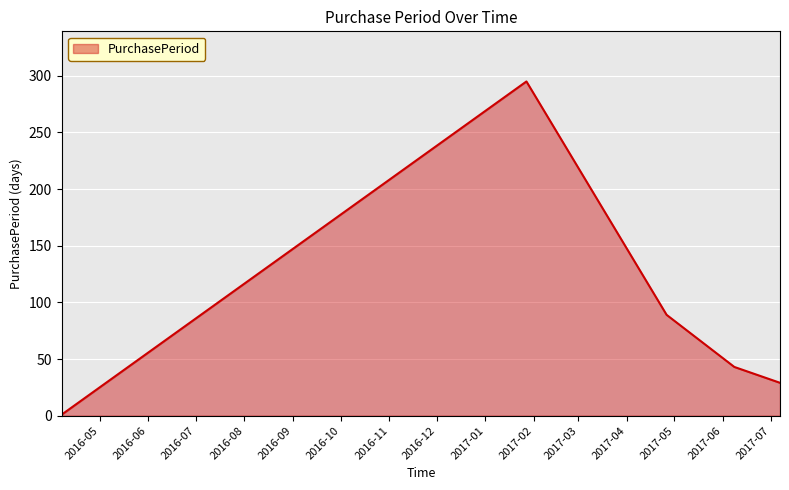

What is the difference between the maximum and minimum values?

294